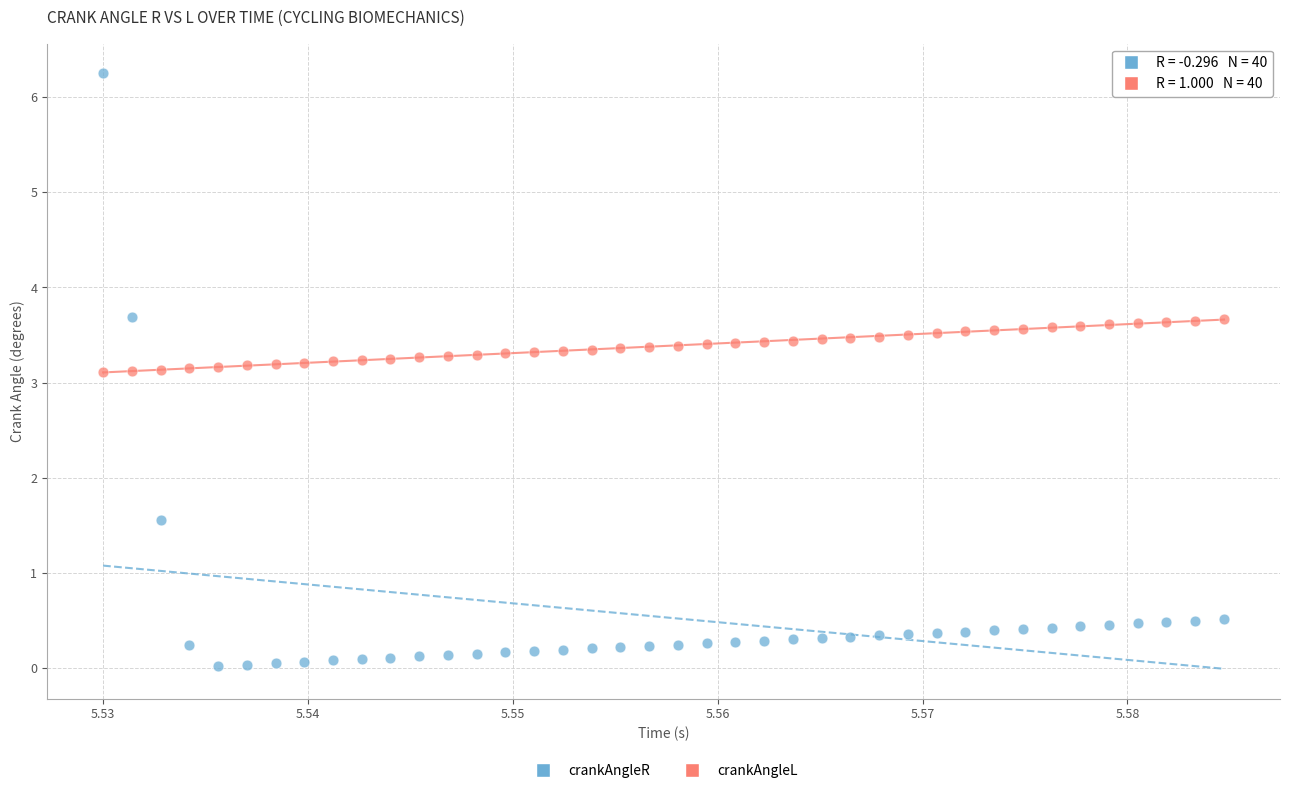

Which series has the largest Y range (max minus min)?

crankAngleR